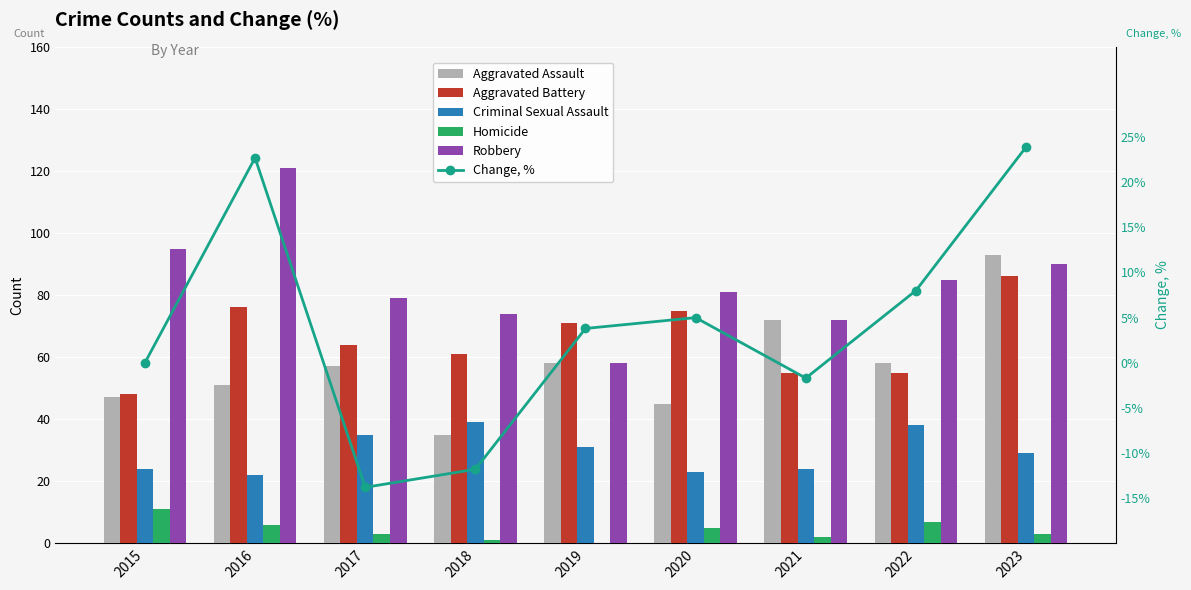

At how many categories does at least one series exceed 107?

1